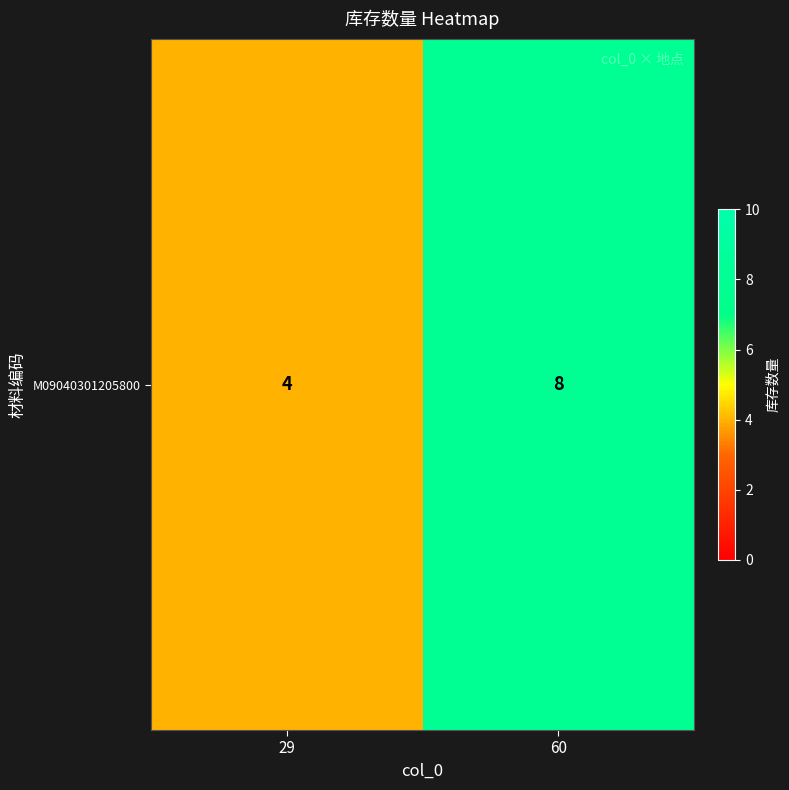

At which label is the value closest to 6?

29